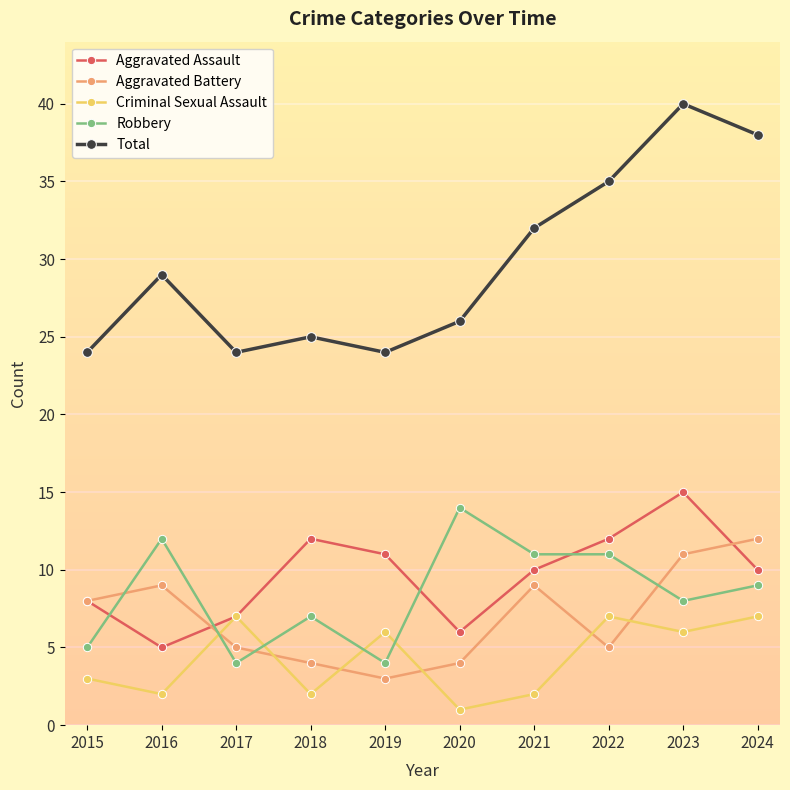

What is the difference between the maximum and minimum values in the Robbery series?

10